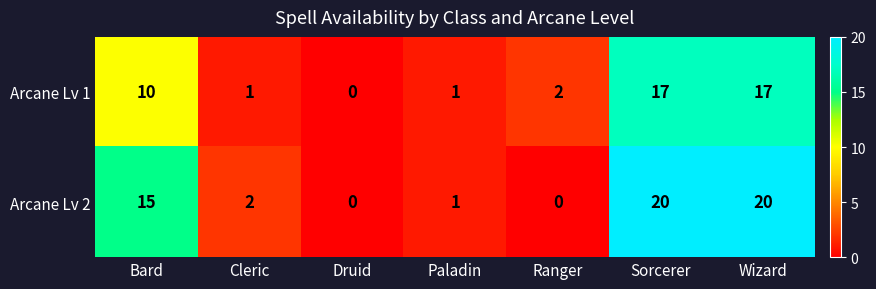

Where does the Arcane Lv 1 series first go above 2?

Bard